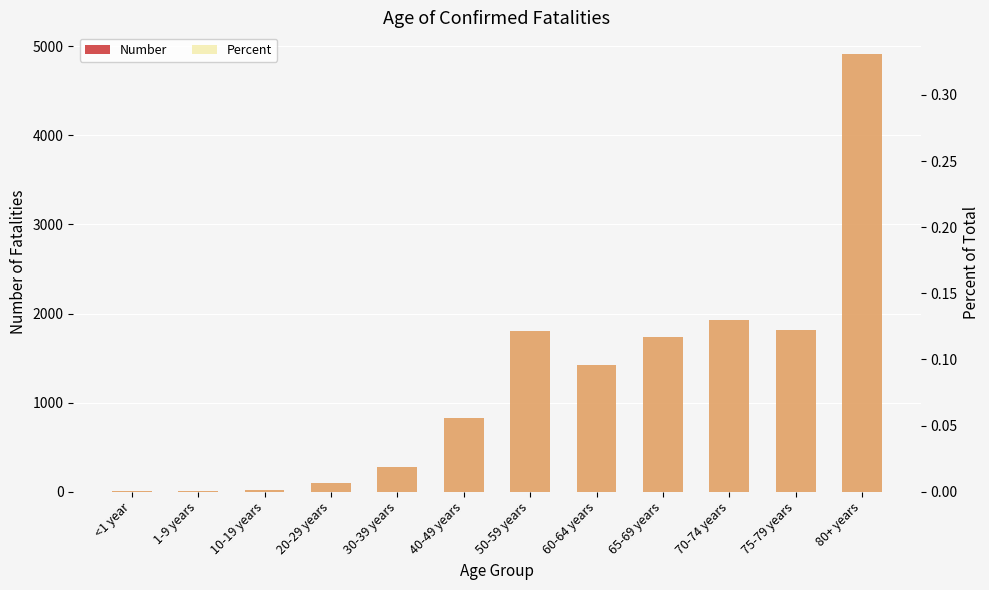

The Percent series shows 0.1 at 60-64 years. True or false?

True